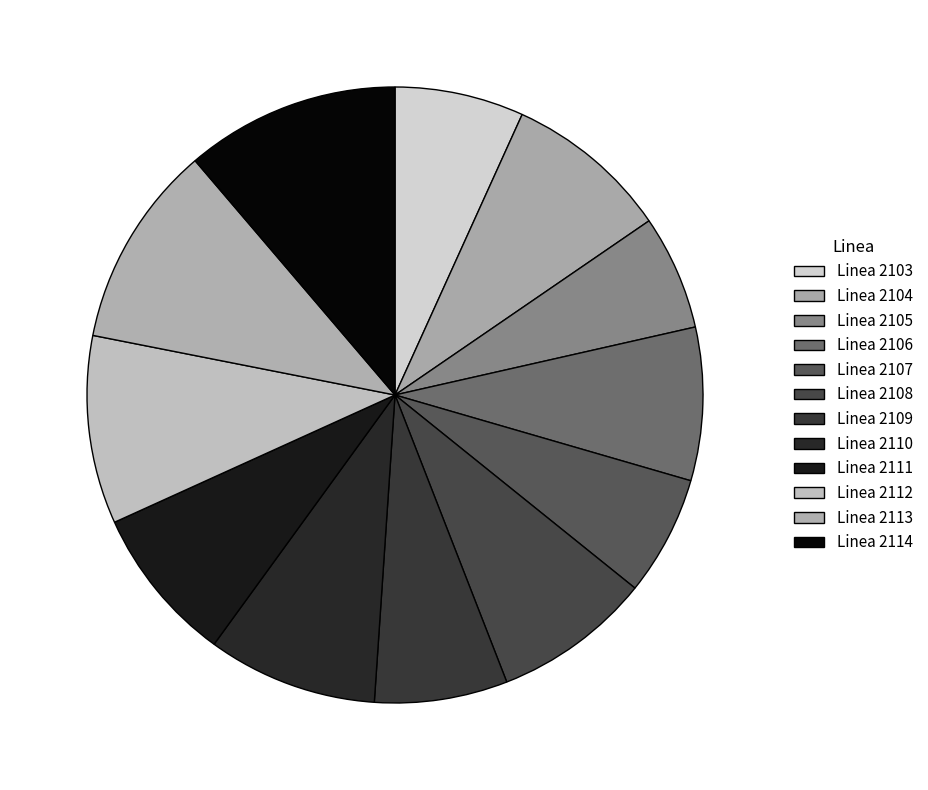

Does any single category account for the majority?

No